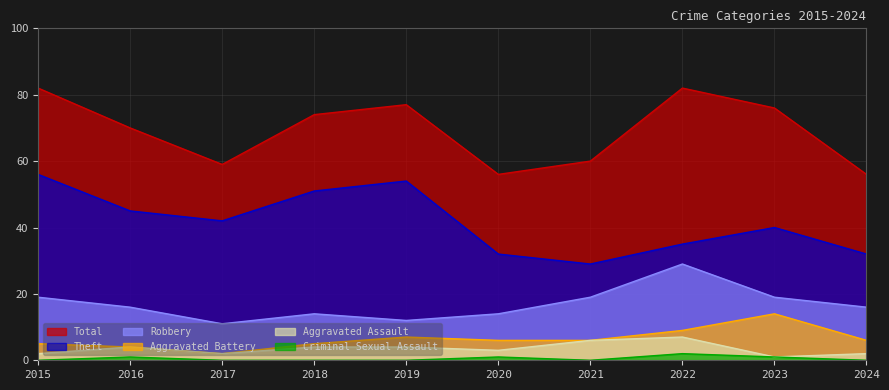

At 2022, list the series in order from largest to smallest.

Total, Theft, Robbery, Aggravated Battery, Aggravated Assault, Criminal Sexual Assault